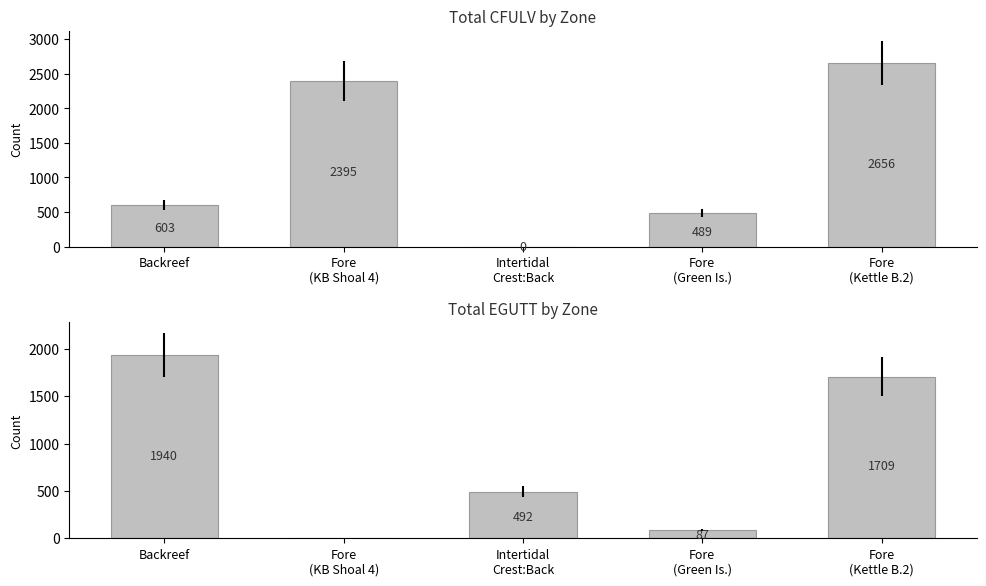

What is the label of the 5th bar from the left?

Fore
(Kettle B.2)